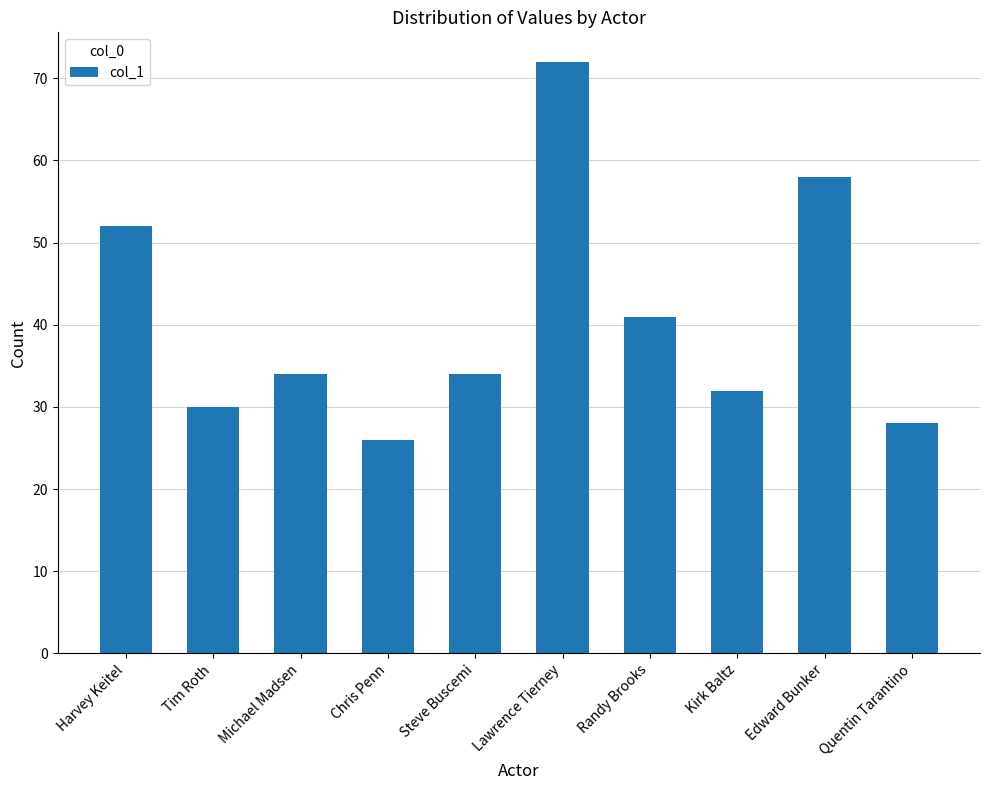

What is the value of the 4th bar from the left?

26